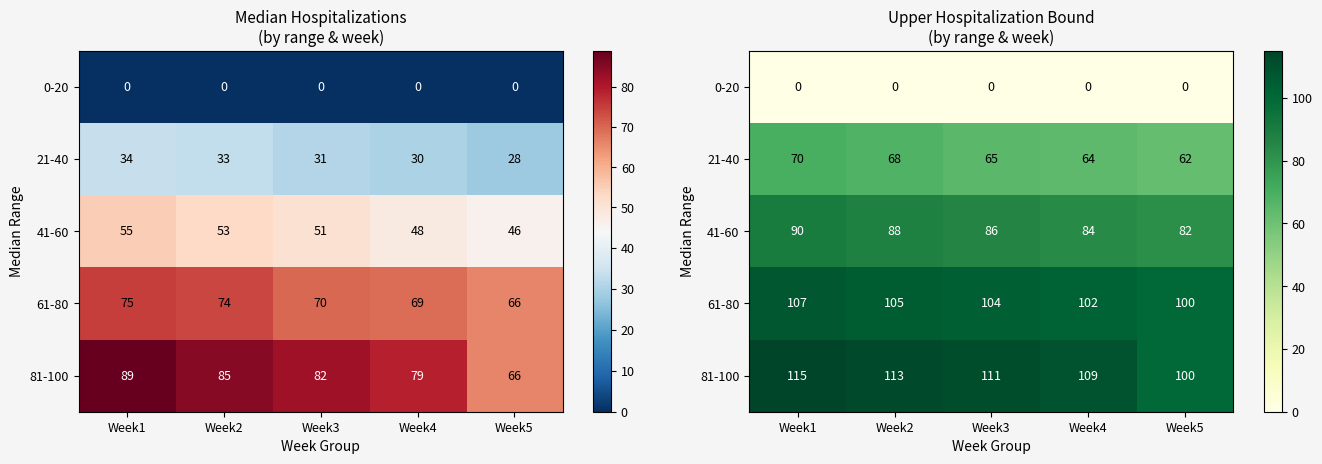

What is the total value across all series at Week1?

382